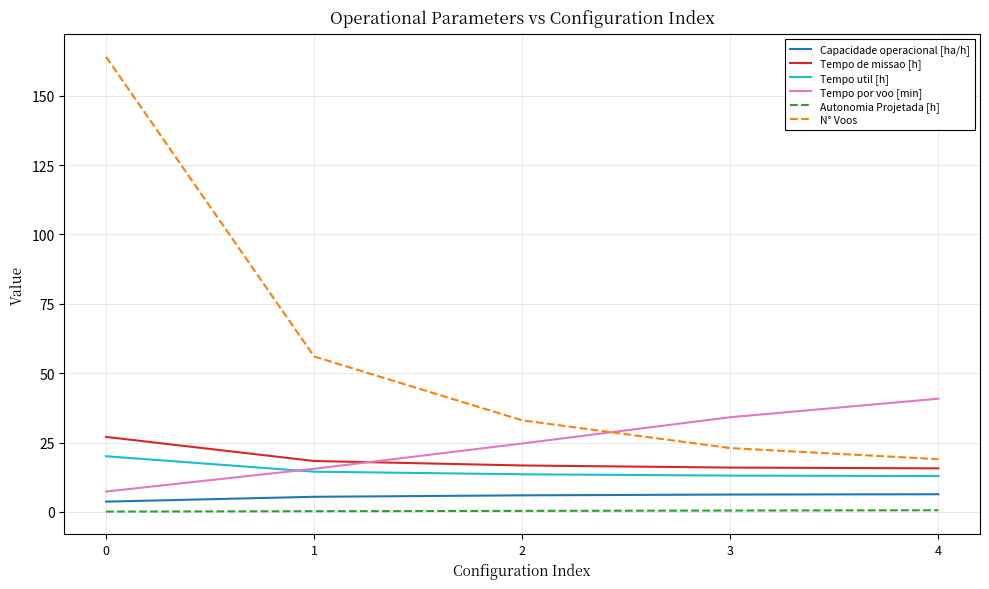

Rank the series by their maximum value, from highest to lowest.

N° Voos, Tempo por voo [min], Tempo de missao [h], Tempo util [h], Capacidade operacional [ha/h], Autonomia Projetada [h]